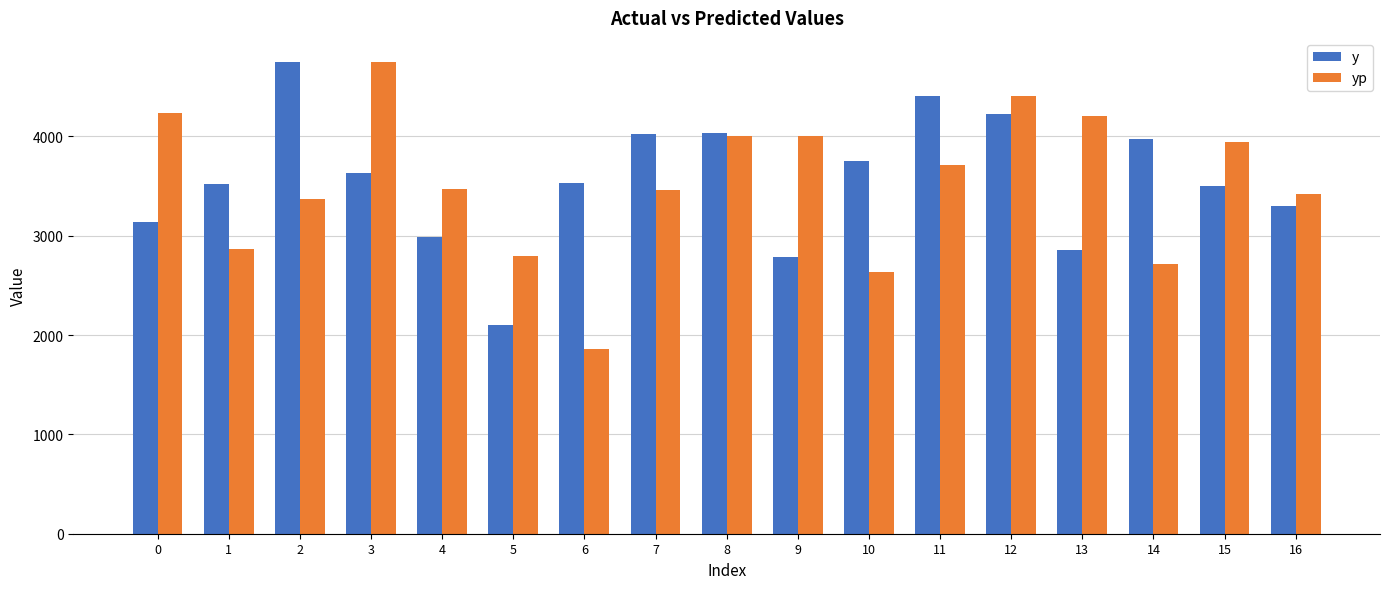

At 3, list the series in order from largest to smallest.

yp, y